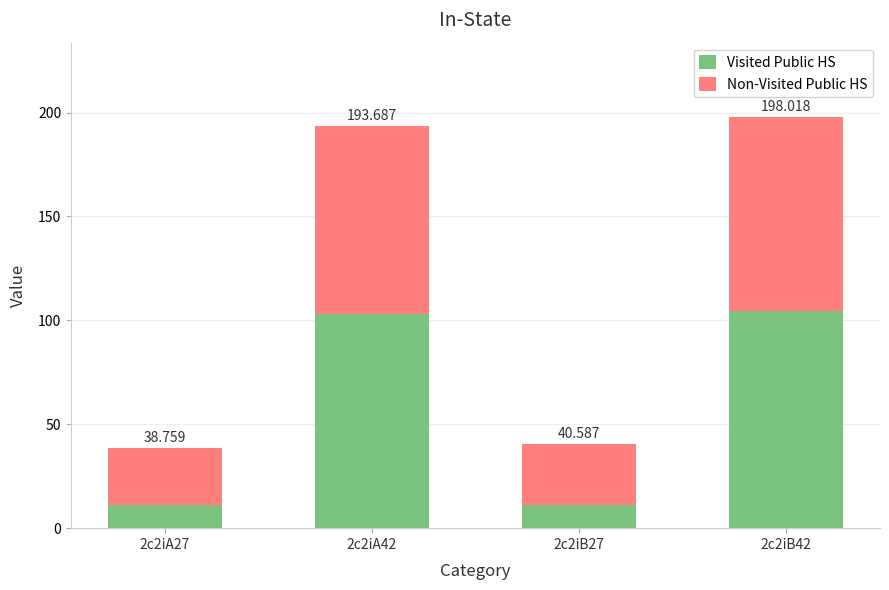

Are the bars grouped side by side (vs. stacked)?

No